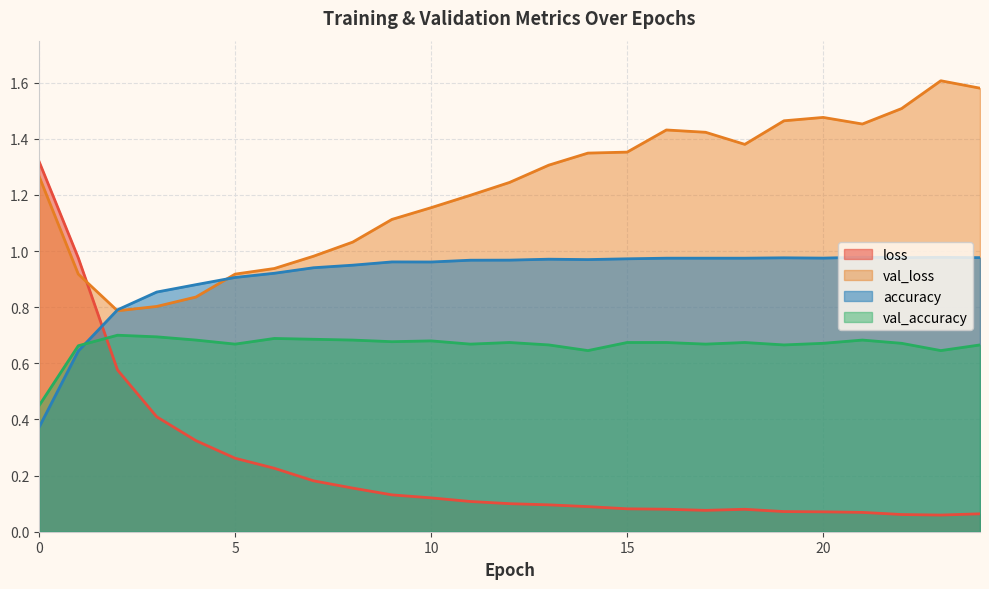

Reading left to right, transcribe all the data shown in this chart.

loss: 1.3	1.0	0.6	0.4	0.3	0.3	0.2	0.2	0.2	0.1	0.1	0.1	0.1	0.1	0.1	0.1	0.1	0.1	0.1	0.1	0.1	0.1	0.1	0.1	0.1
val_loss: 1.3	0.9	0.8	0.8	0.8	0.9	0.9	1.0	1.0	1.1	1.2	1.2	1.2	1.3	1.3	1.4	1.4	1.4	1.4	1.5	1.5	1.5	1.5	1.6	1.6
accuracy: 0.4	0.6	0.8	0.9	0.9	0.9	0.9	0.9	0.9	1.0	1.0	1.0	1.0	1.0	1.0	1.0	1.0	1.0	1.0	1.0	1.0	1.0	1.0	1.0	1.0
val_accuracy: 0.4	0.7	0.7	0.7	0.7	0.7	0.7	0.7	0.7	0.7	0.7	0.7	0.7	0.7	0.6	0.7	0.7	0.7	0.7	0.7	0.7	0.7	0.7	0.6	0.7